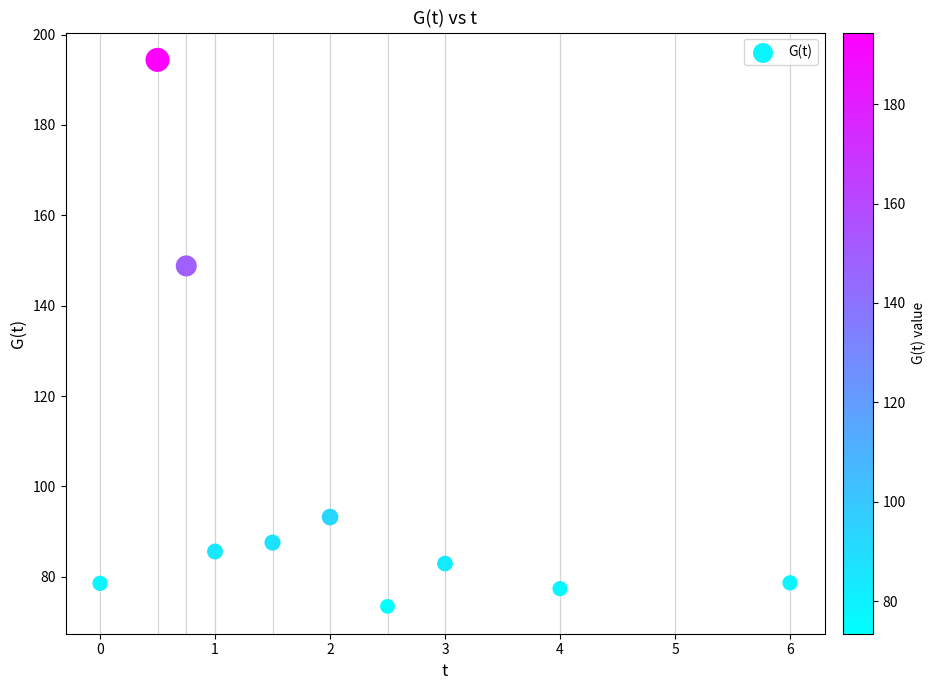

What is the average X value?

2.1